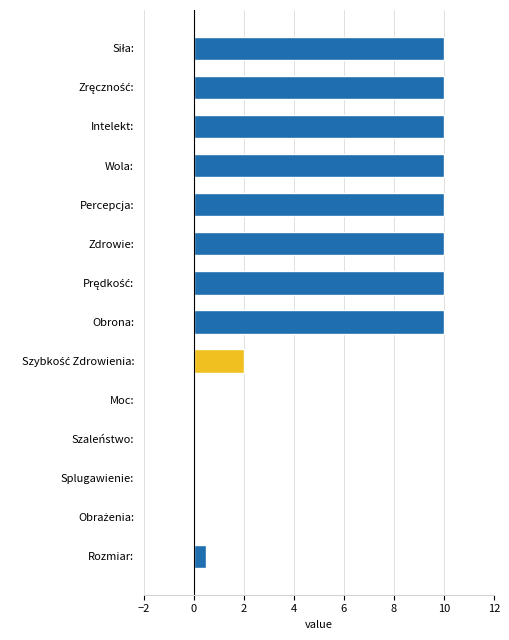

Between Szaleństwo: and Rozmiar:, which is larger?

Rozmiar: